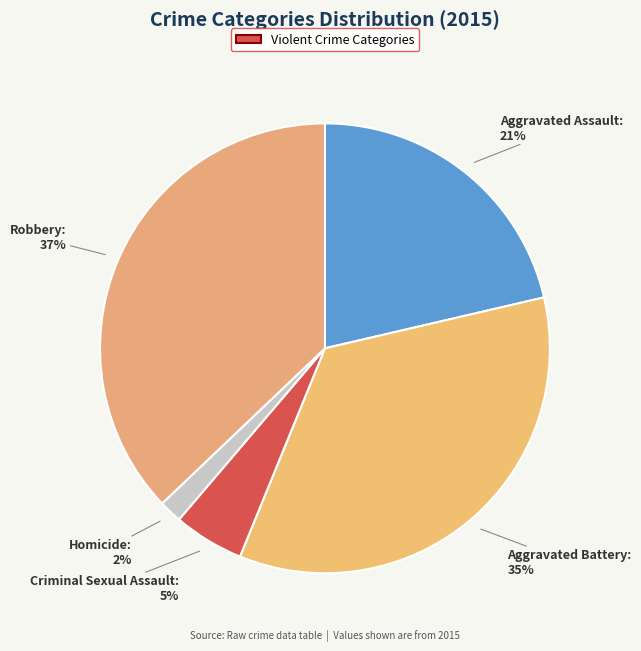

How many slices are in this pie chart?

5